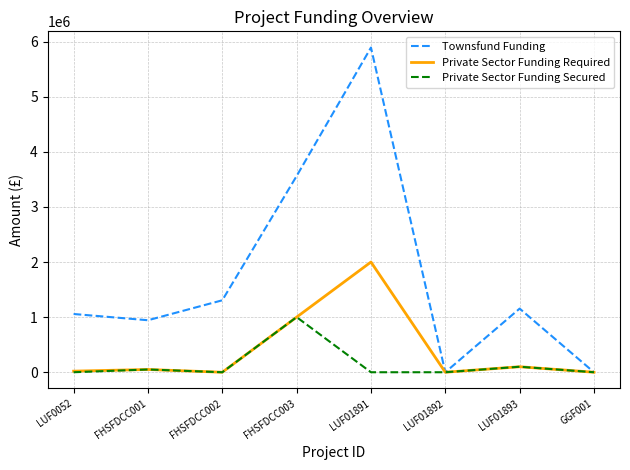

What is the highest value of the Private Sector Funding Required series?

2000000